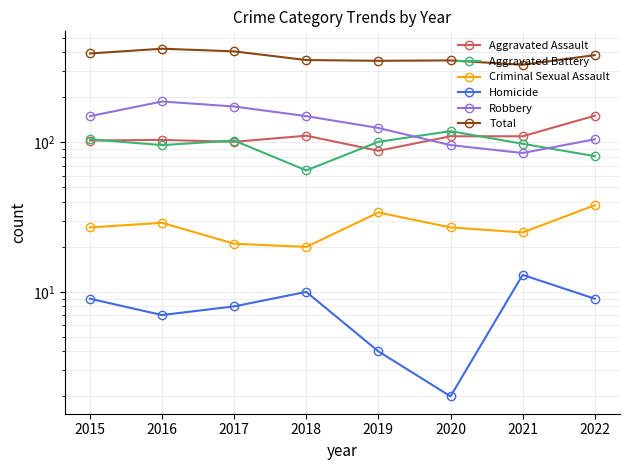

How many lines are shown in the chart?

6